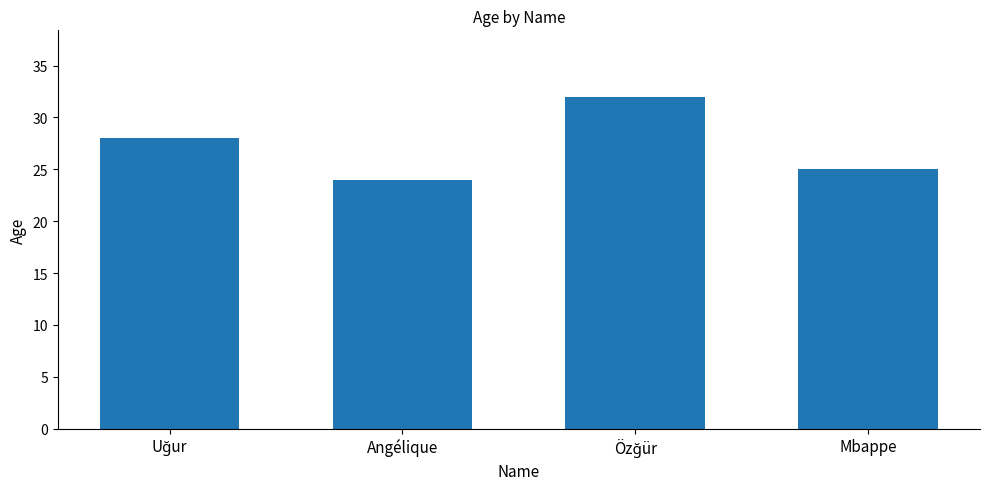

What is the smallest value displayed?

24